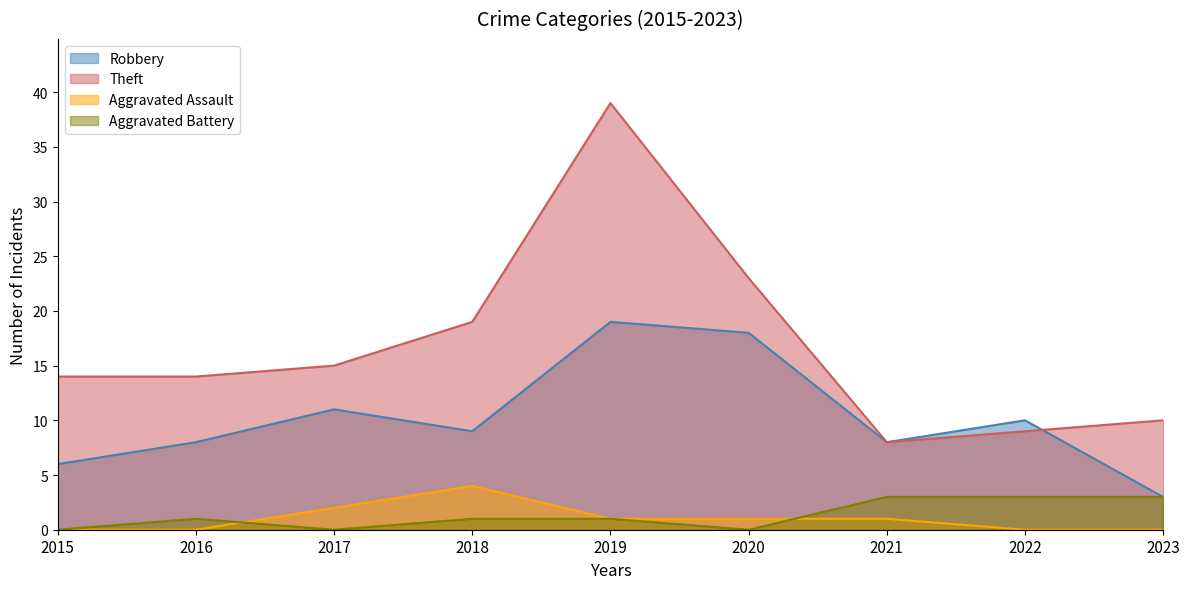

How many lines are shown in the chart?

4